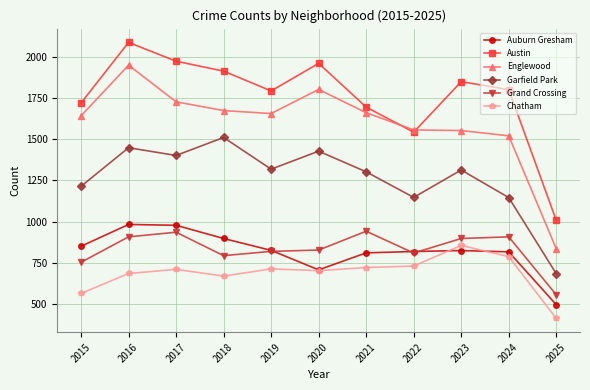

Which series changed the most between 2022 and 2025?

Englewood